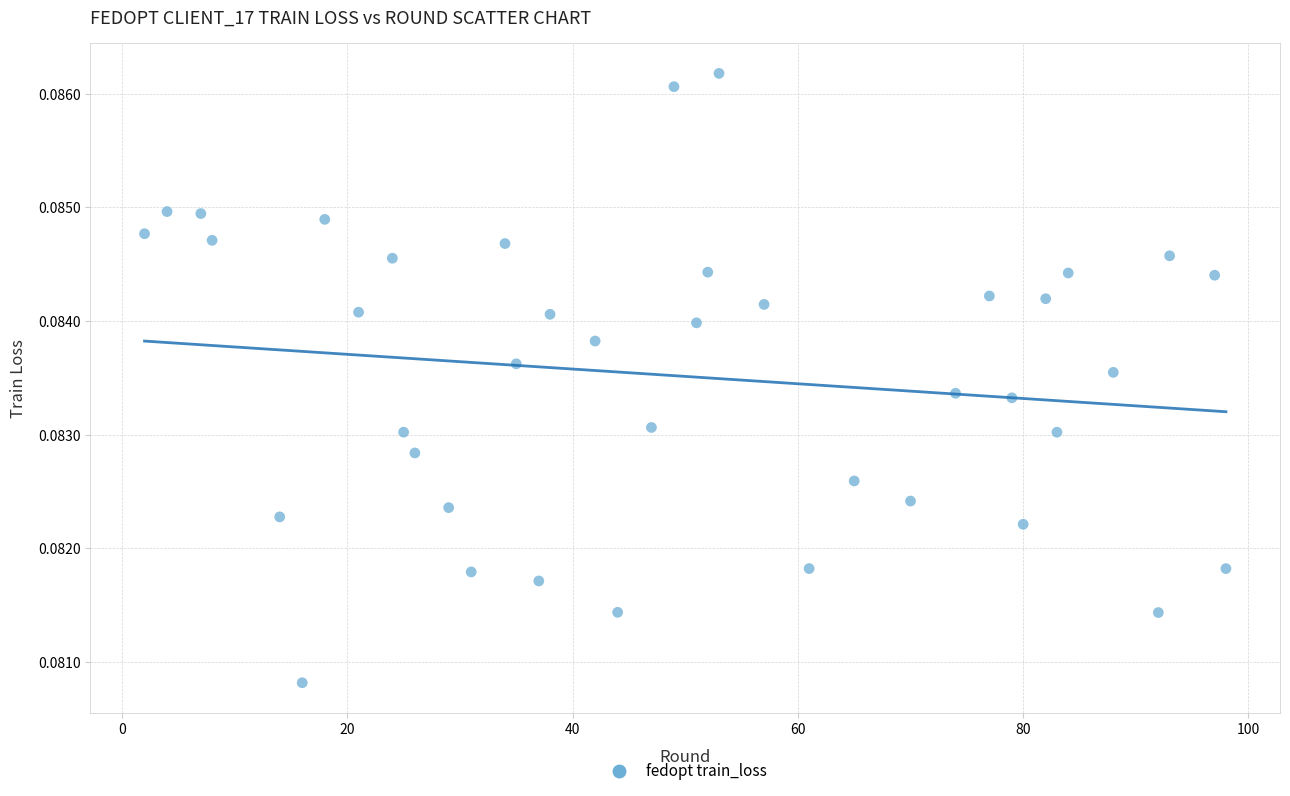

What is the range of X values (max minus min)?

96.0